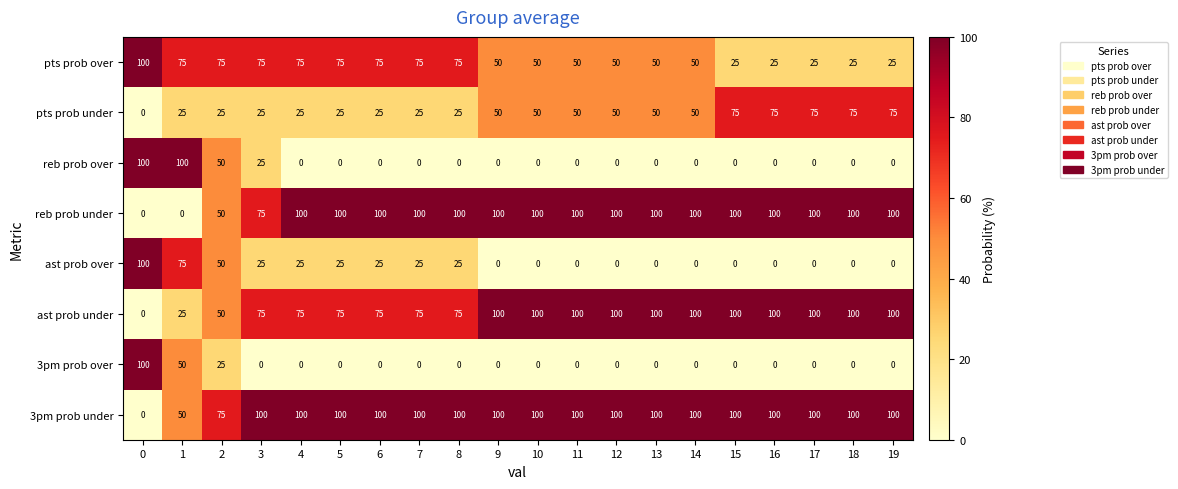

What is the sum of the reb prob under values at 13 and 7?

200